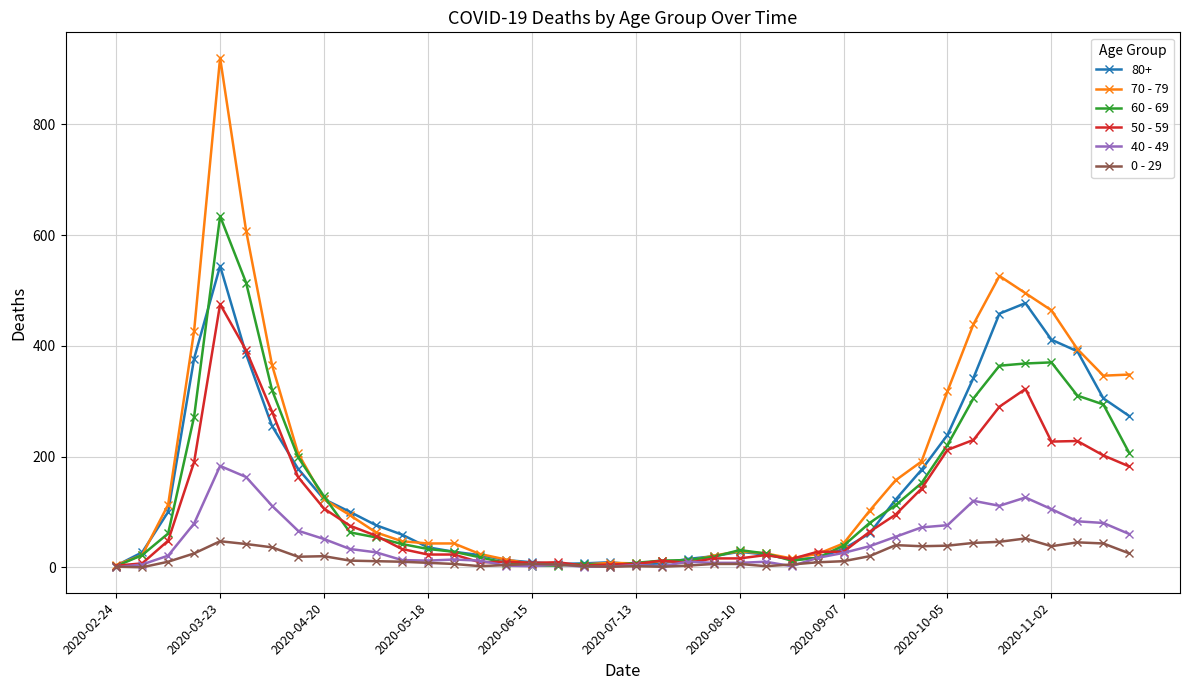

Rank the series by their maximum value, from lowest to highest.

0 - 29, 40 - 49, 50 - 59, 80+, 60 - 69, 70 - 79